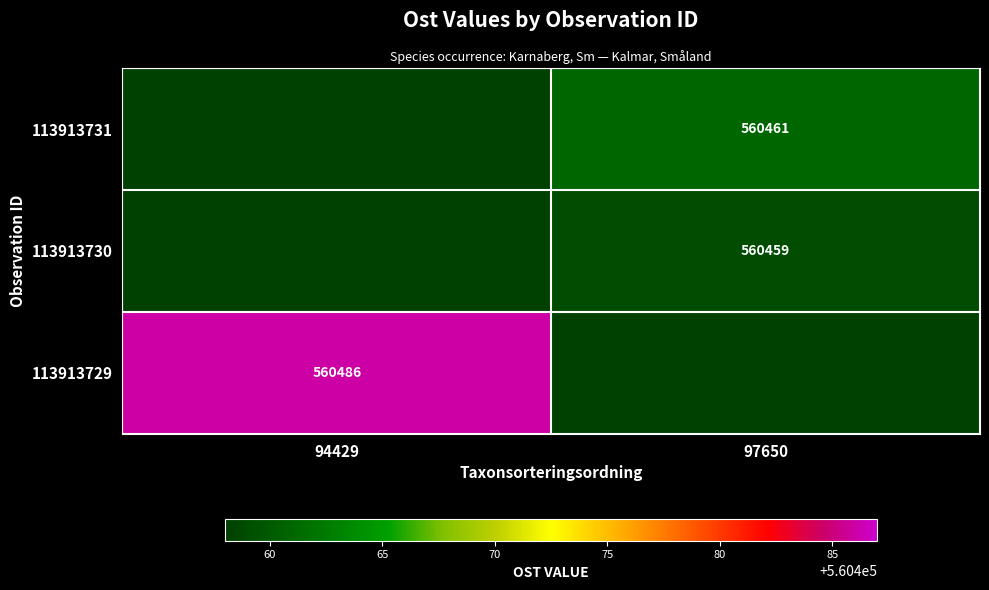

What is the total value across all series at 94429?

560486